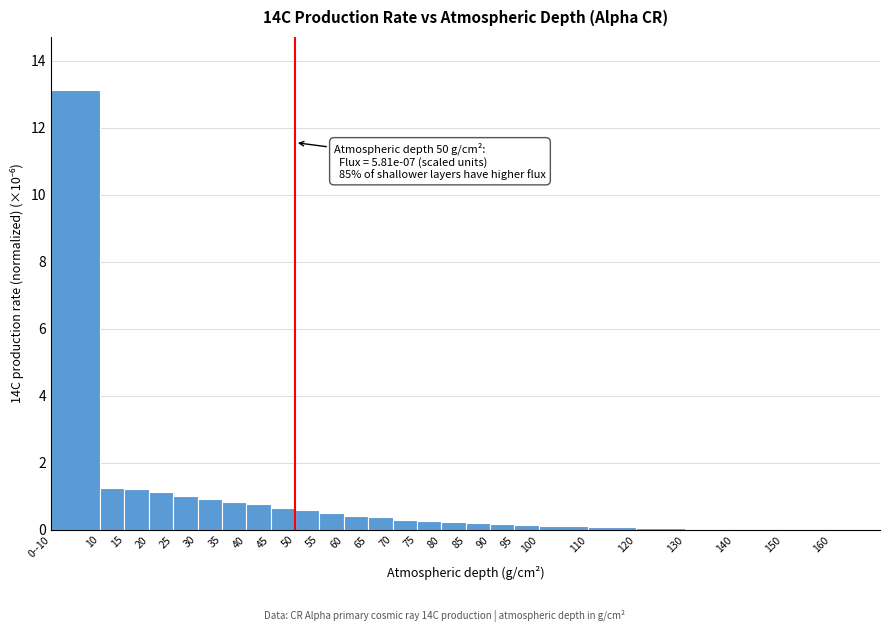

What value does the data have at 30?

0.9